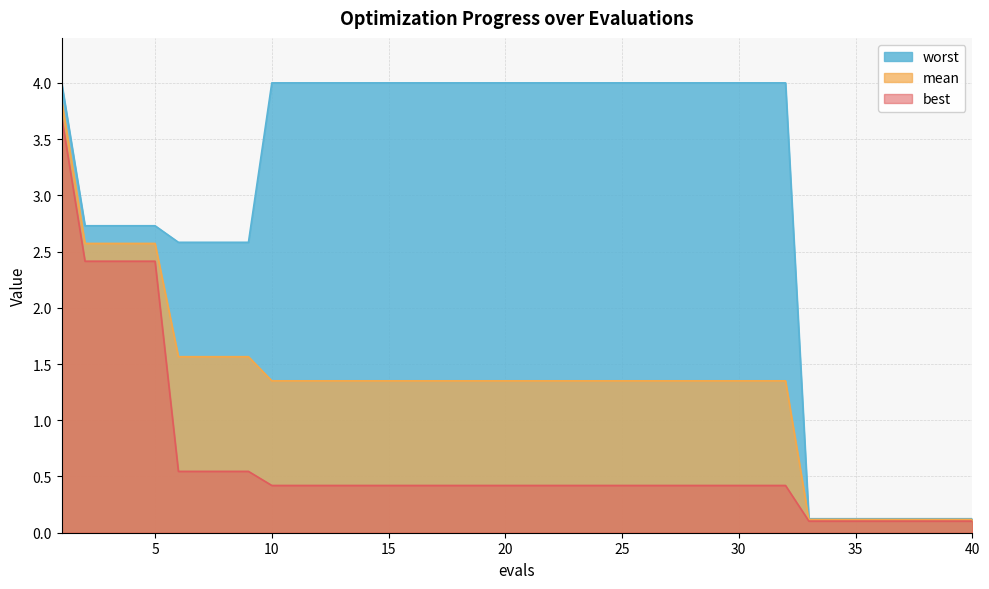

What are all the series names shown in the legend?

worst, mean, best